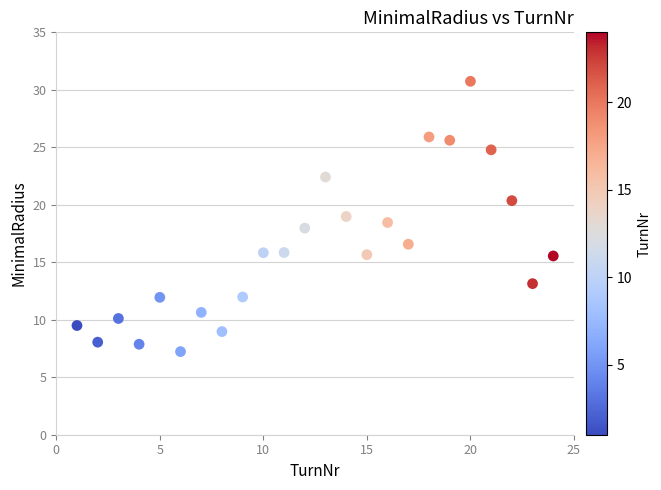

What is the range of X values (max minus min)?

23.0